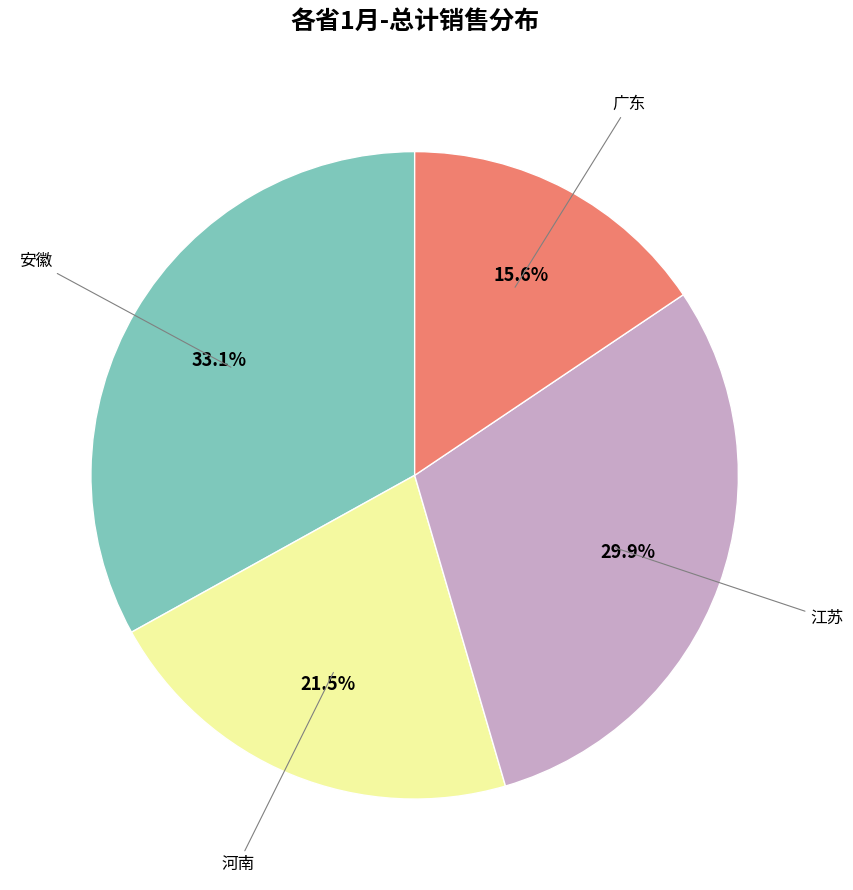

Is there any slice that represents more than half of the pie?

No